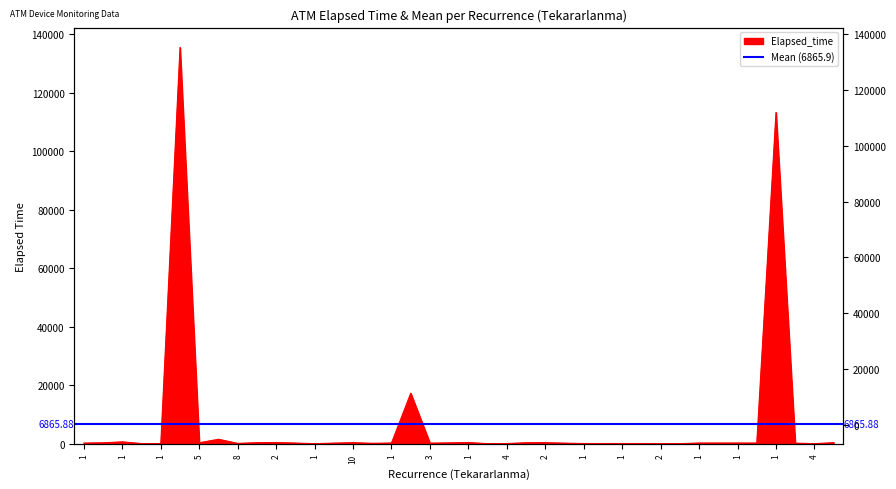

Is it true that the value at 1 is 235?

True